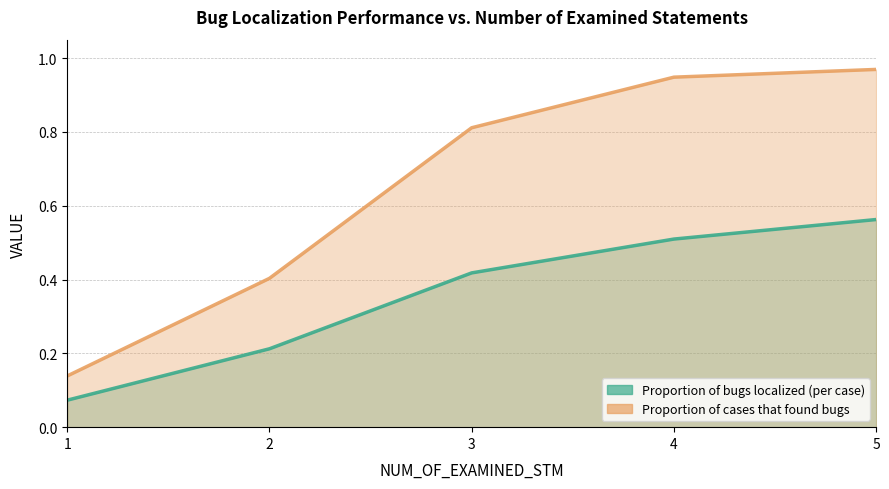

True or false: Proportion of cases that found bugs and Proportion of bugs localized (per case) intersect in this chart.

False